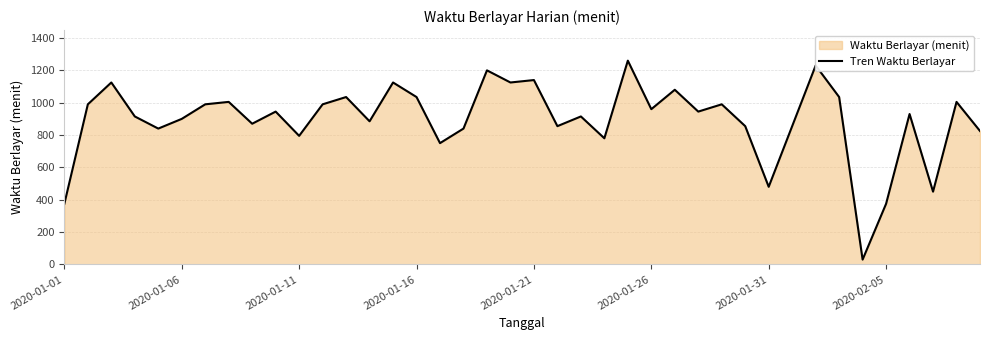

What is the maximum value shown in the chart?

1260